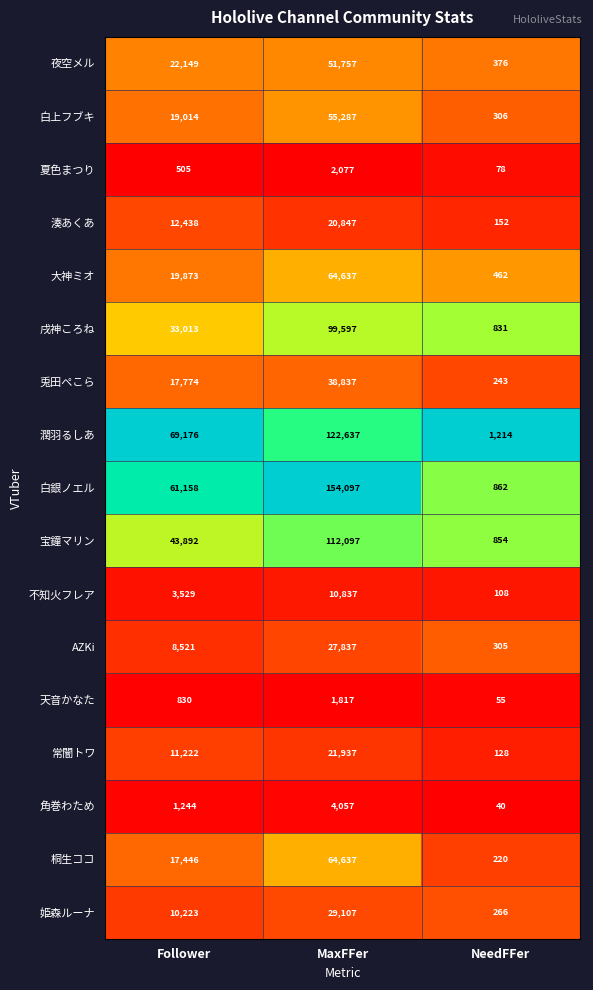

Which series has the largest range (max minus min)?

白銀ノエル